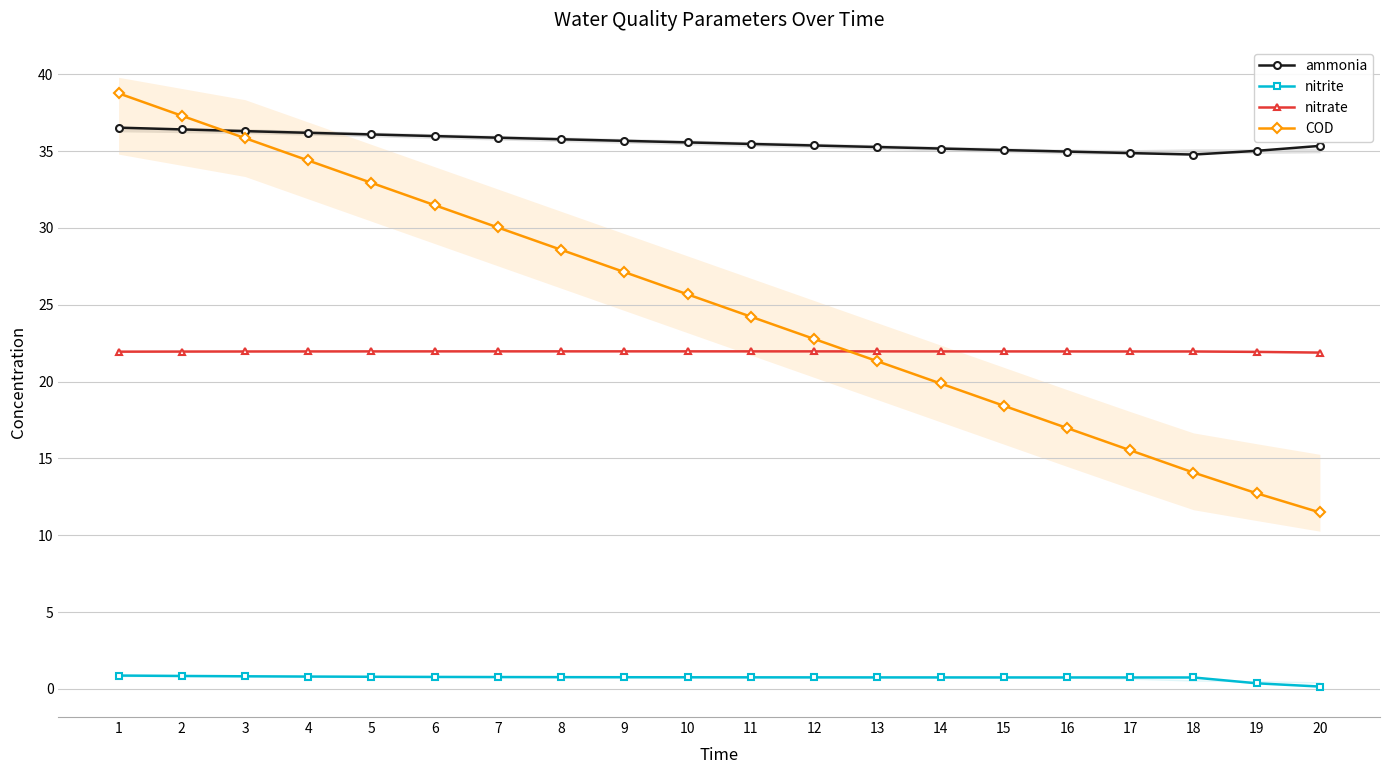

How many data points does each series have?

20